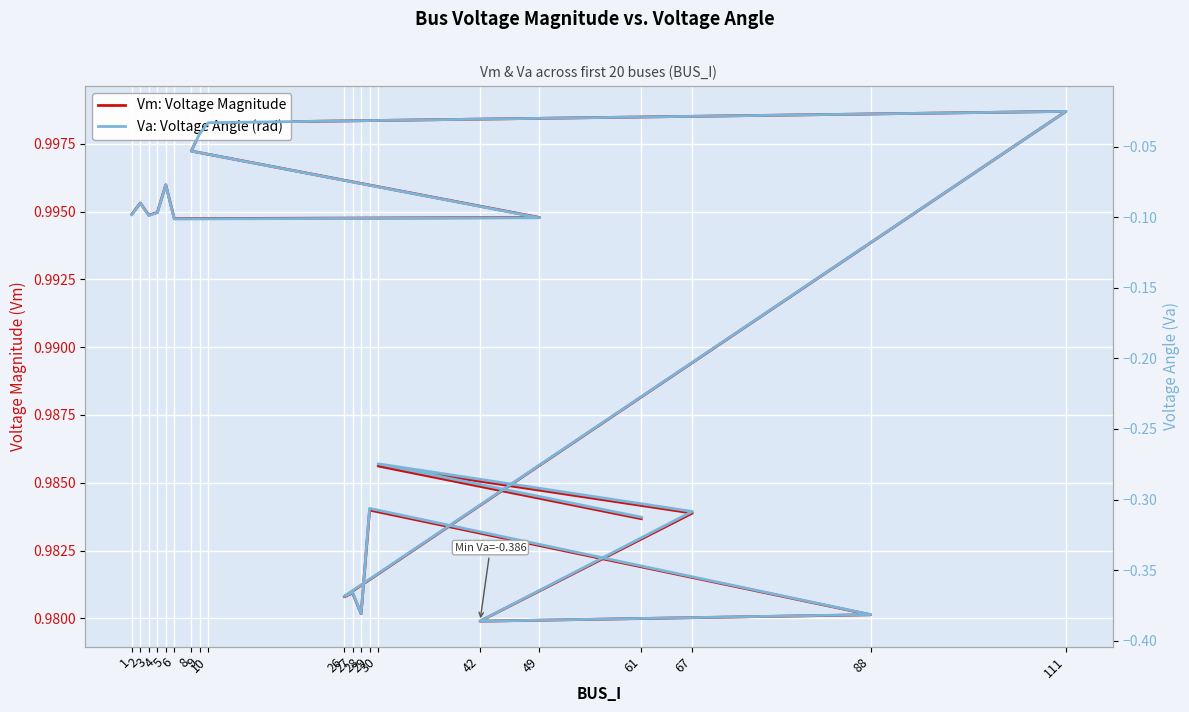

At which category is the sum across all series the highest?

111